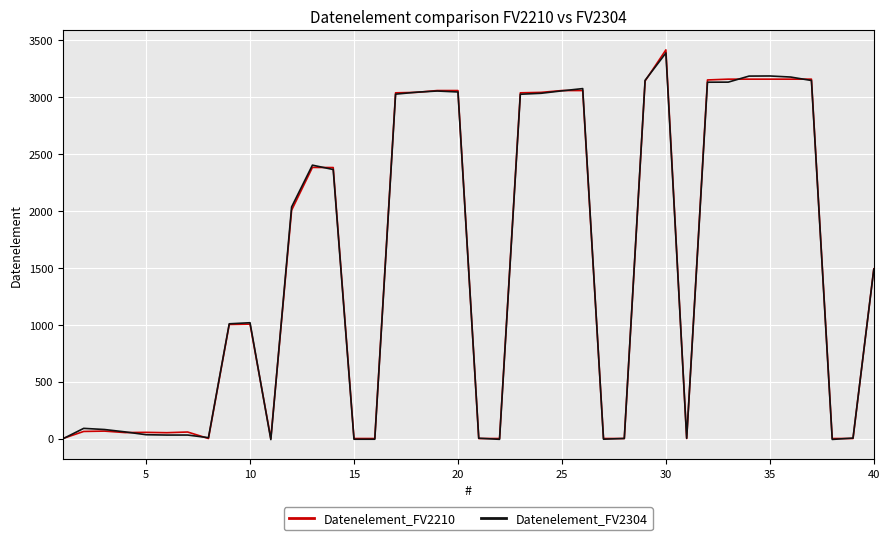

Is this an area chart (filled region under the line)?

No